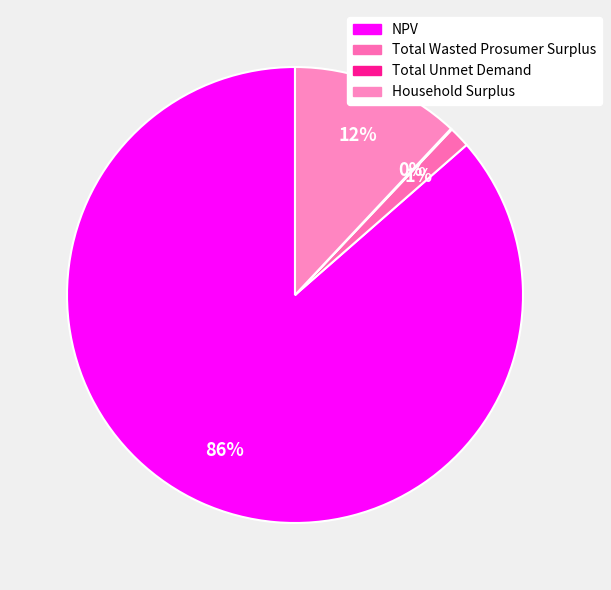

Rank the categories by value from lowest to highest.

Total Unmet Demand, Total Wasted Prosumer Surplus, Household Surplus, NPV